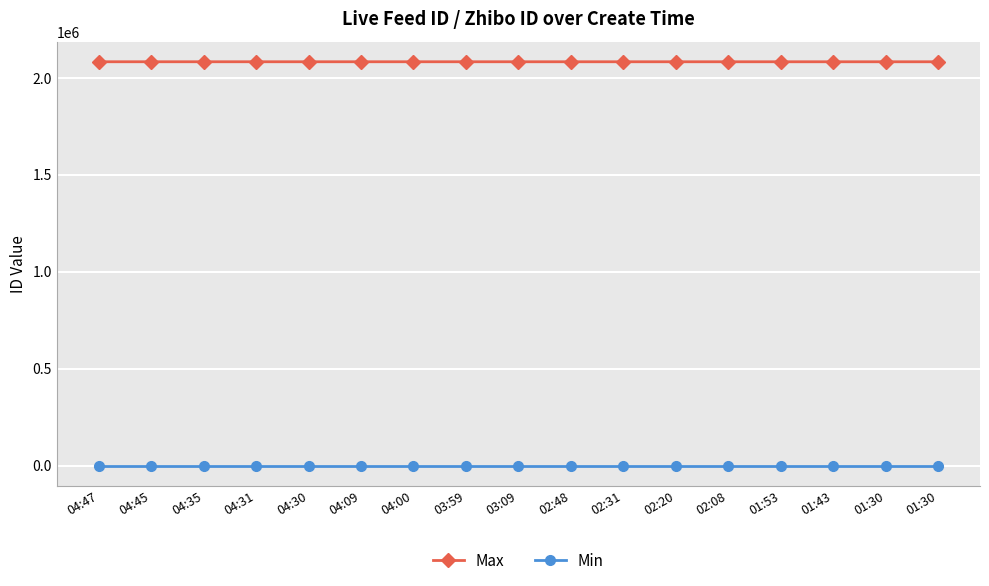

What is the difference between the Max values at 02:31 and 04:31?

51